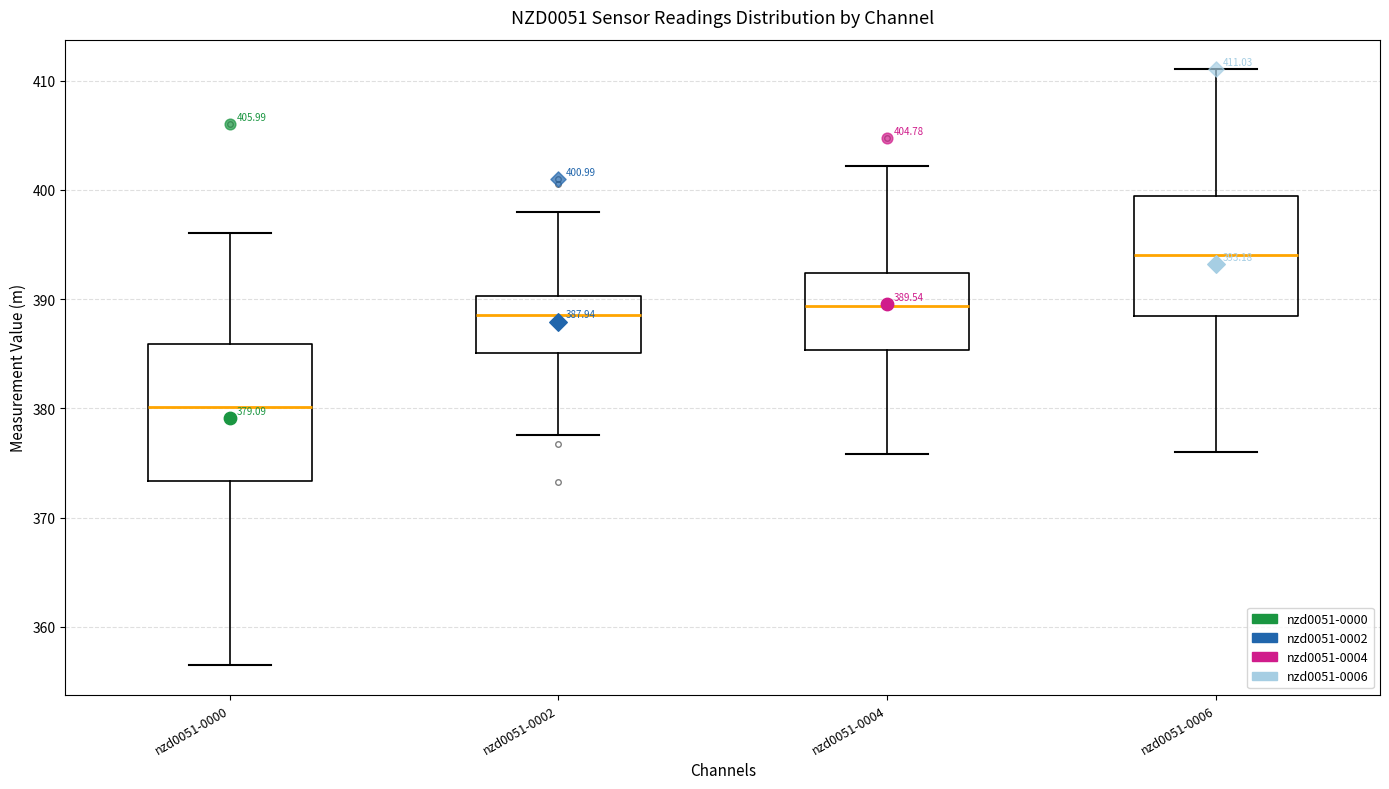

Which box's median line is the lowest?

nzd0051-0000